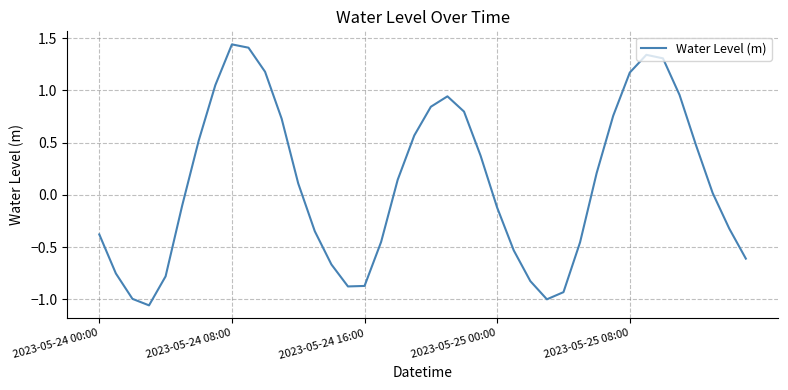

Does the chart have visible grid lines?

Yes